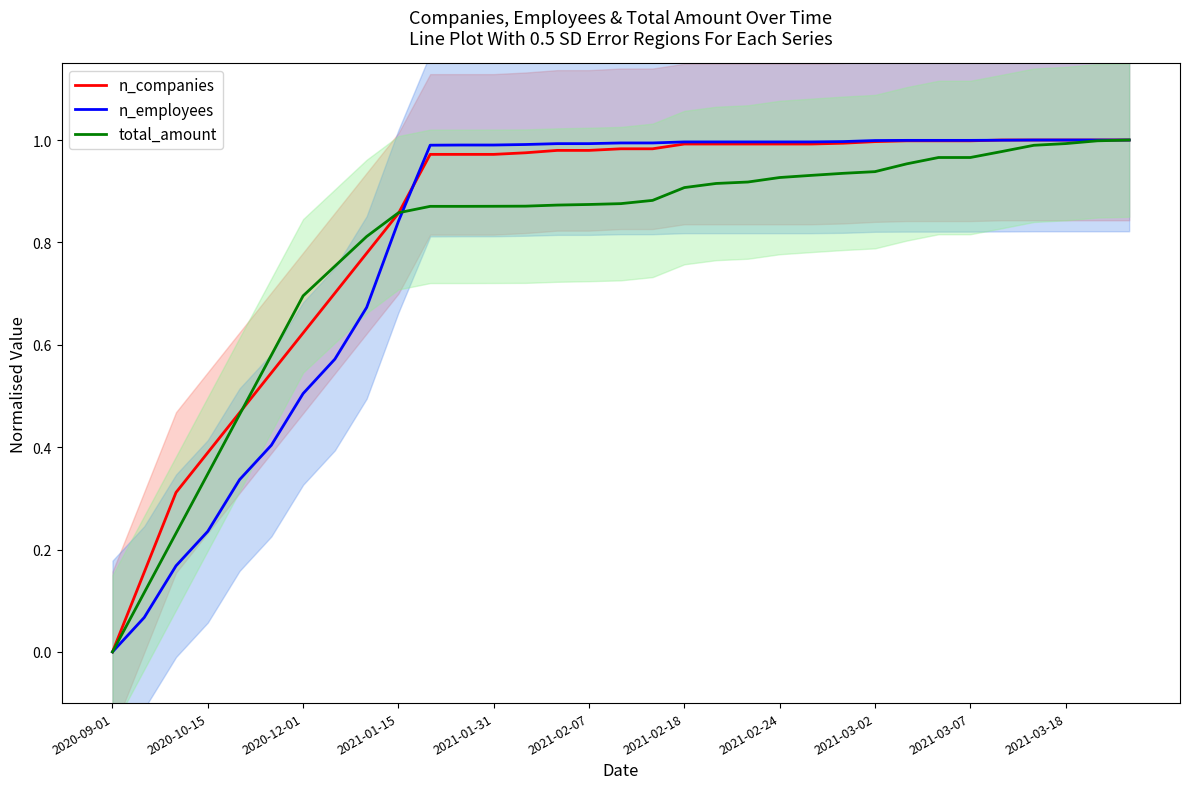

At how many categories does at least one series exceed 0?

32